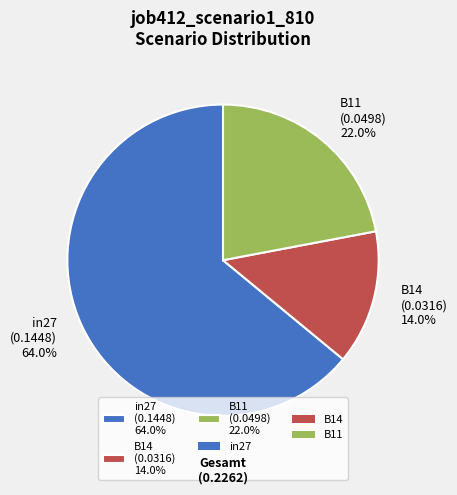

Which category accounts for the majority?

in27